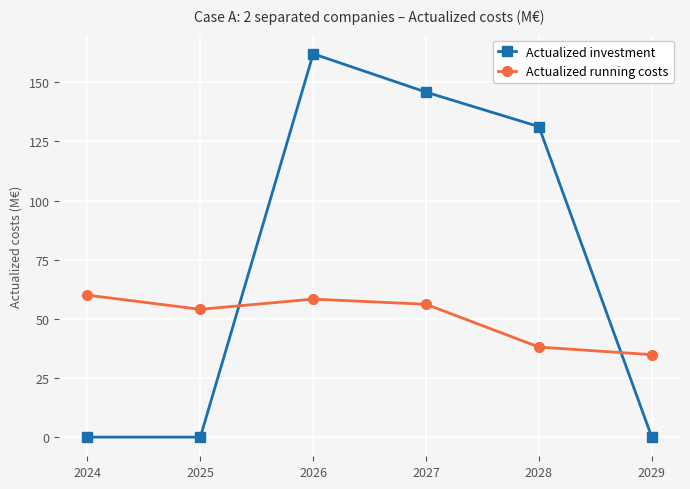

What is the value of the Actualized investment point at the 4th from the left?

145.8